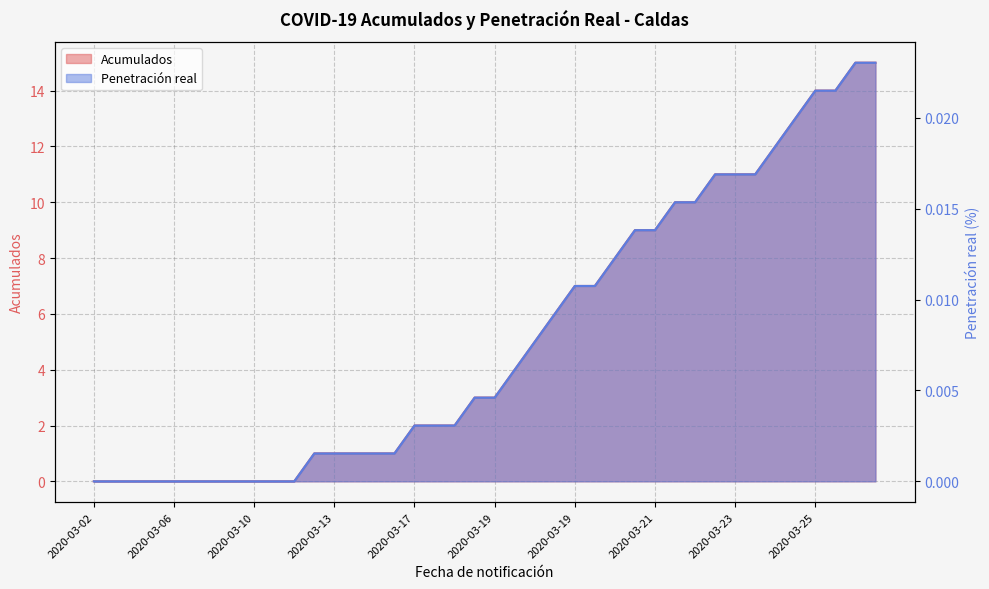

The value of Penetración real at 2020-03-04 is 0.0. True or false?

False